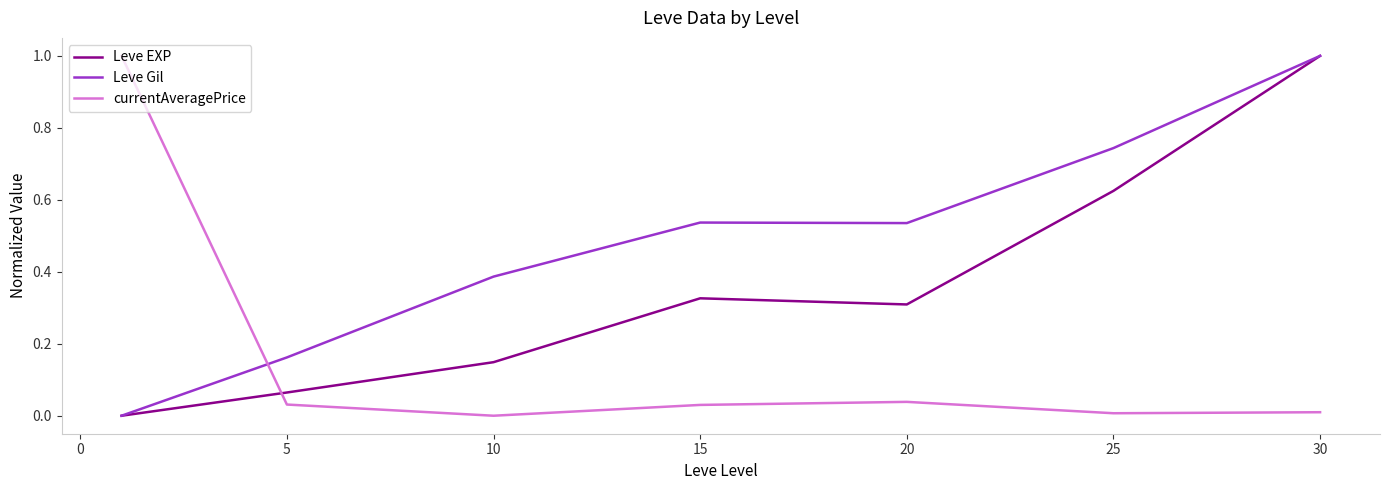

Rank the series by their average value, from lowest to highest.

currentAveragePrice, Leve EXP, Leve Gil